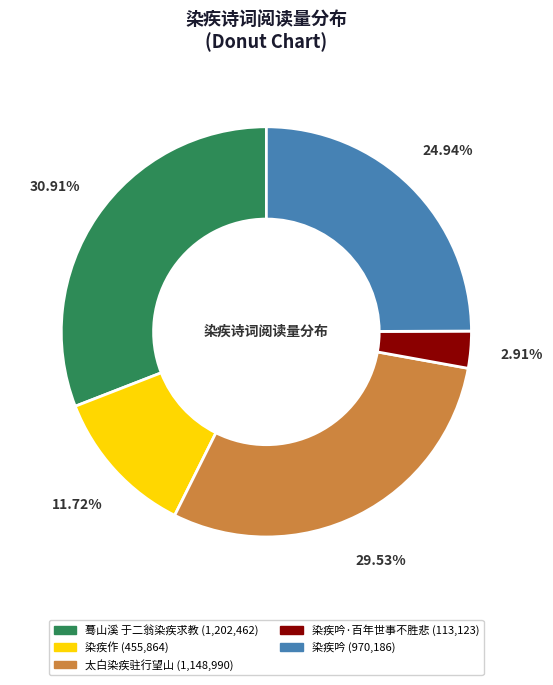

Does any single category account for the majority?

No